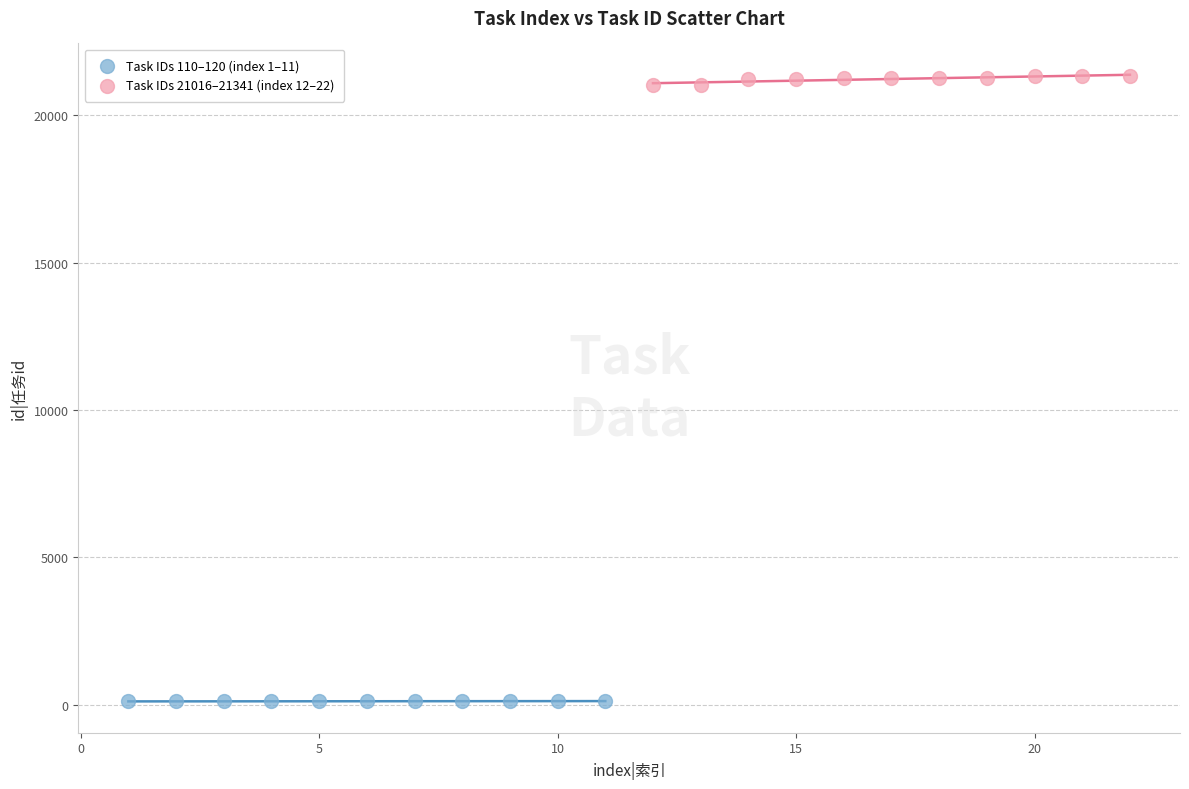

Which series contains the lowest Y value?

Task IDs 110–120 (index 1–11)